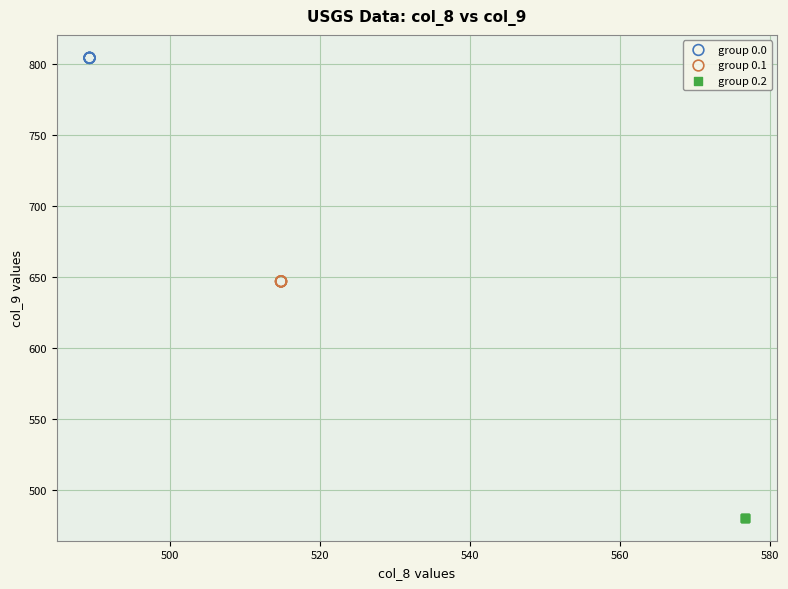

Which series reaches the maximum Y coordinate?

group 0.0